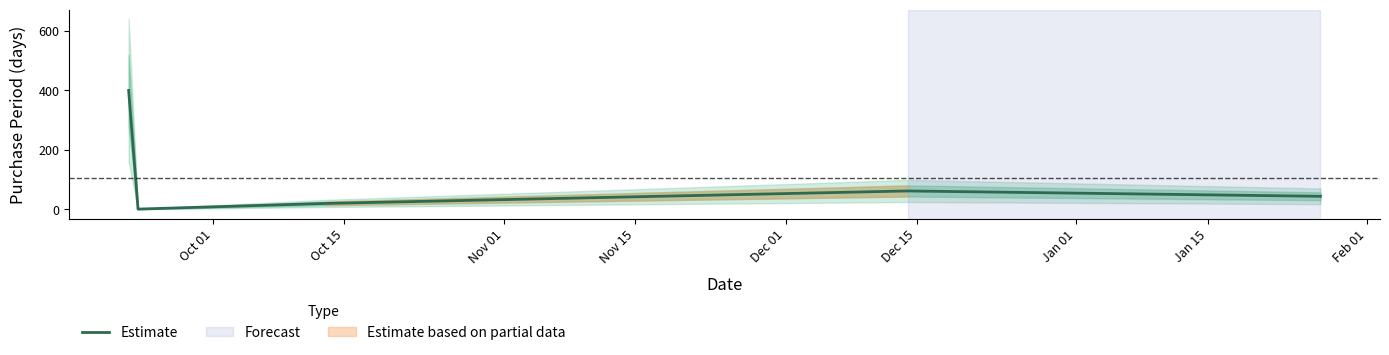

What is the smallest value displayed?

1